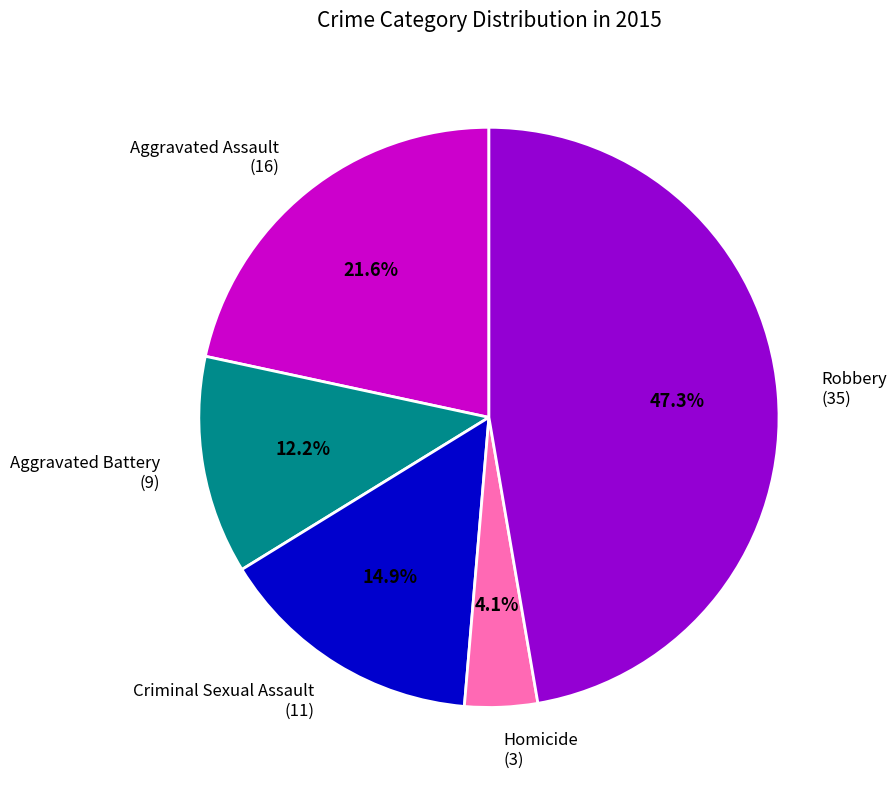

Count the number of slices in the pie.

5